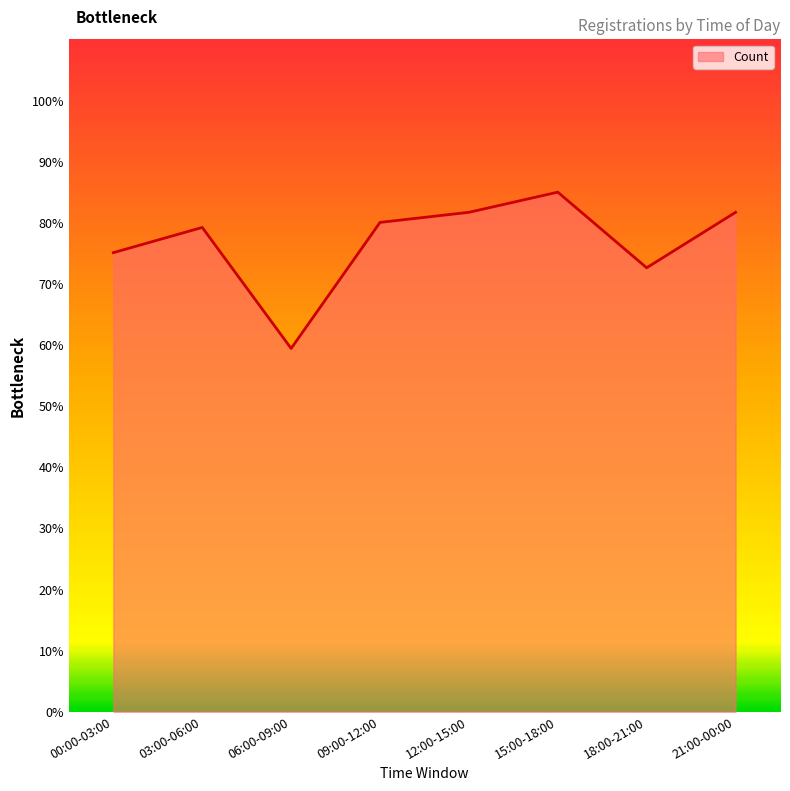

What is the sum of the values at 21:00-00:00 and 06:00-09:00?

141.1